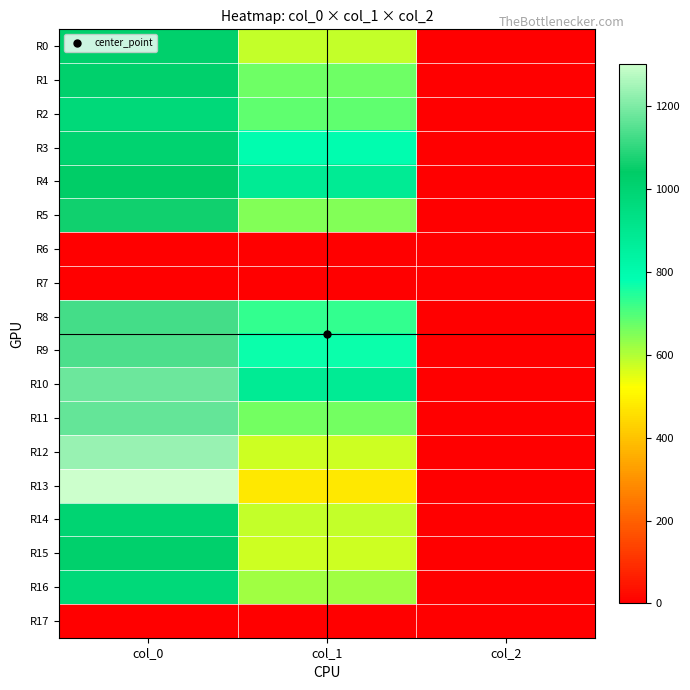

Count the number of data series in this chart.

18